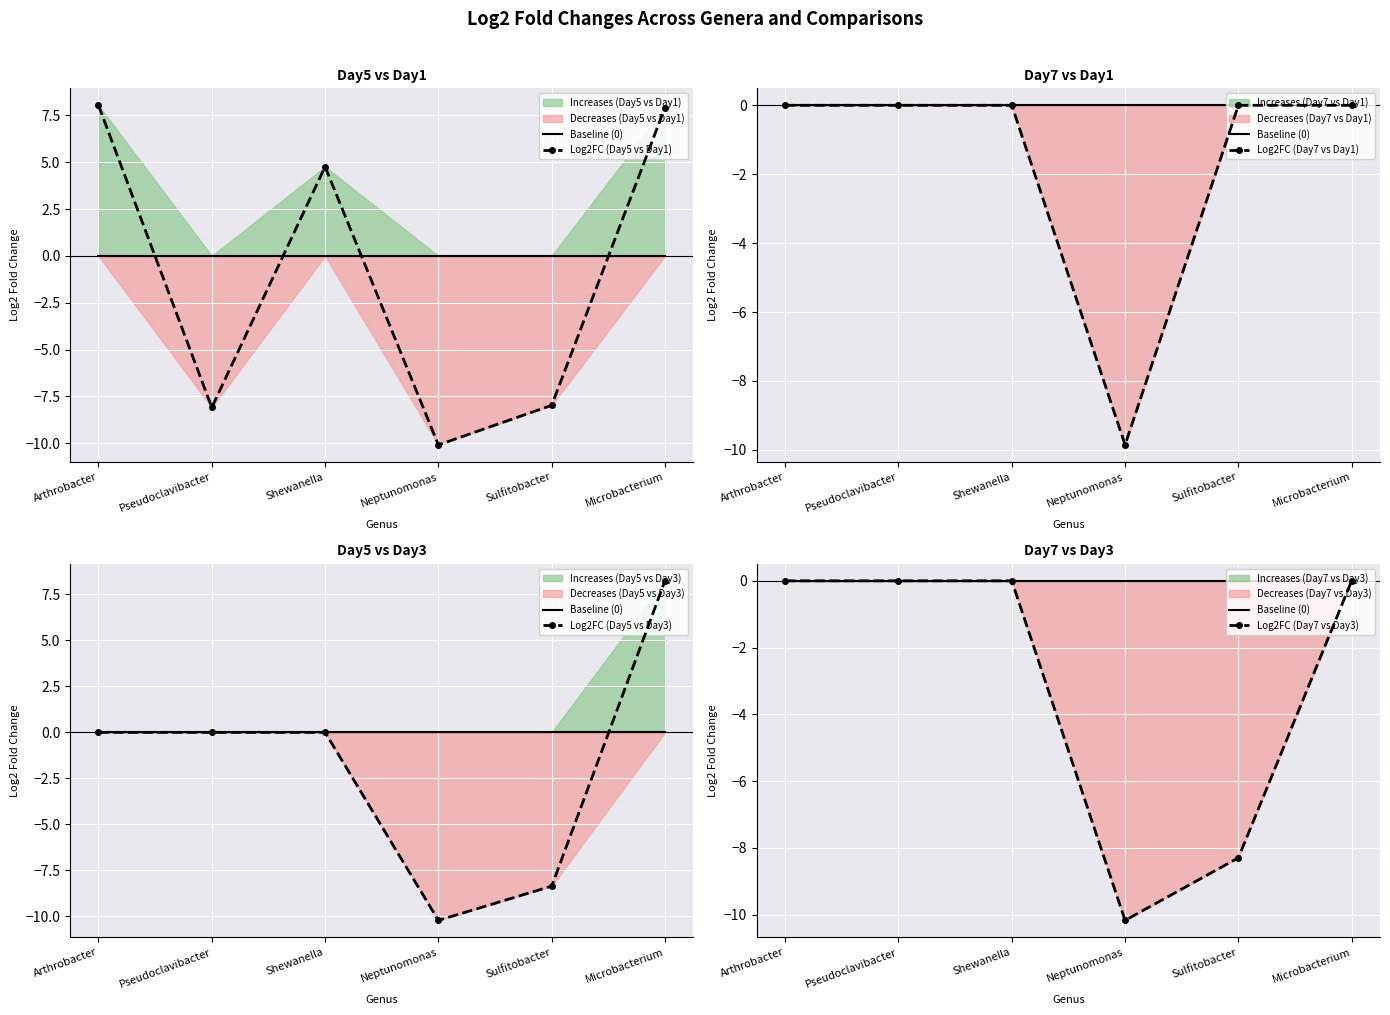

What is the sum of all Log2FC (Day5 vs Day3) values?

-10.3